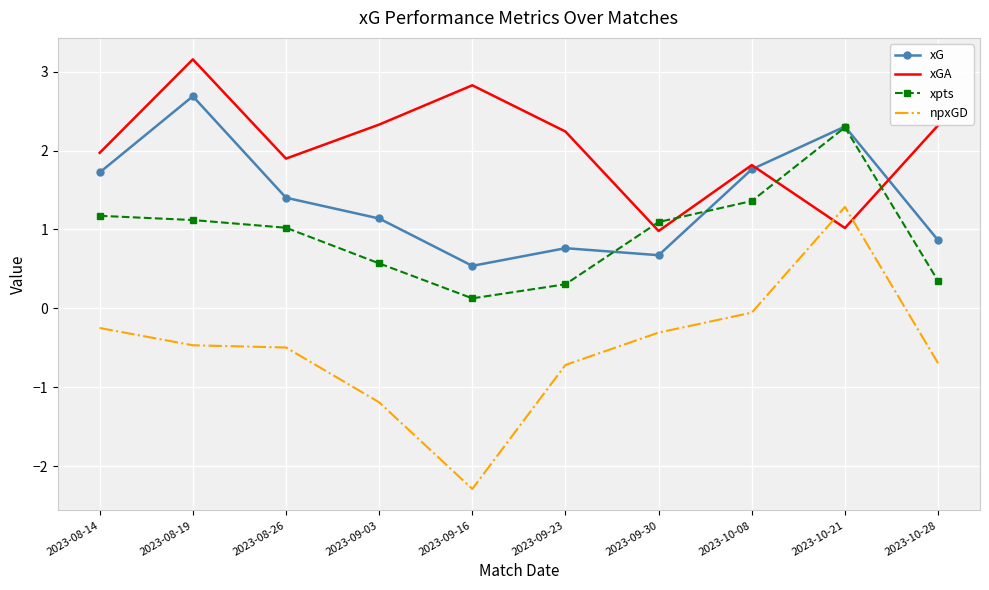

What is the minimum value for xG?

0.5